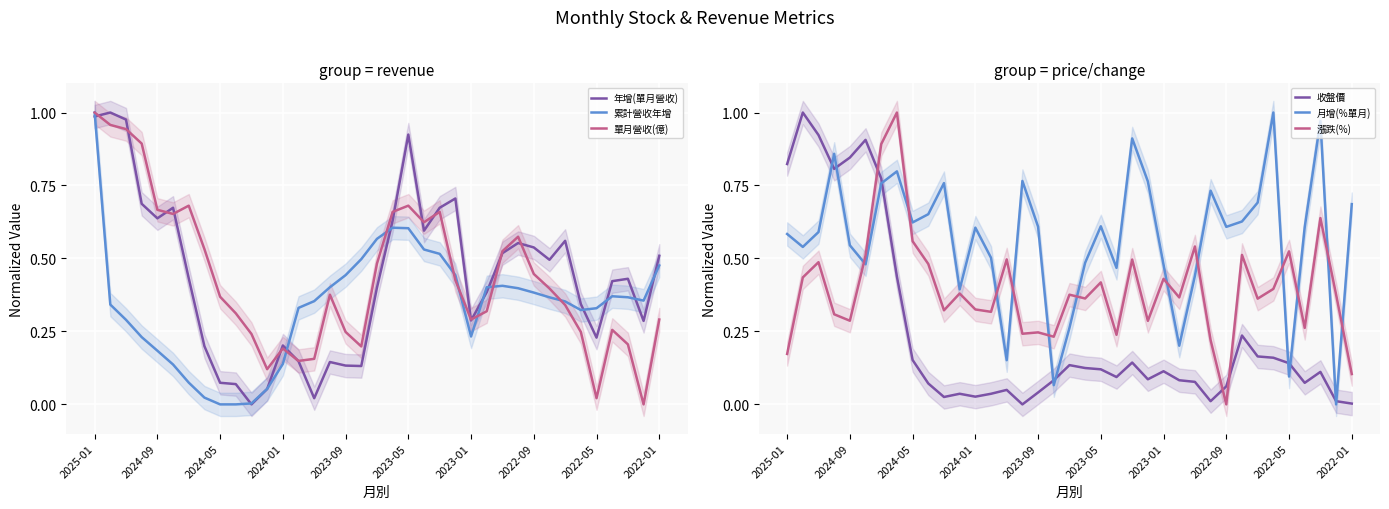

What is the difference between the highest and lowest values at 29?

0.4